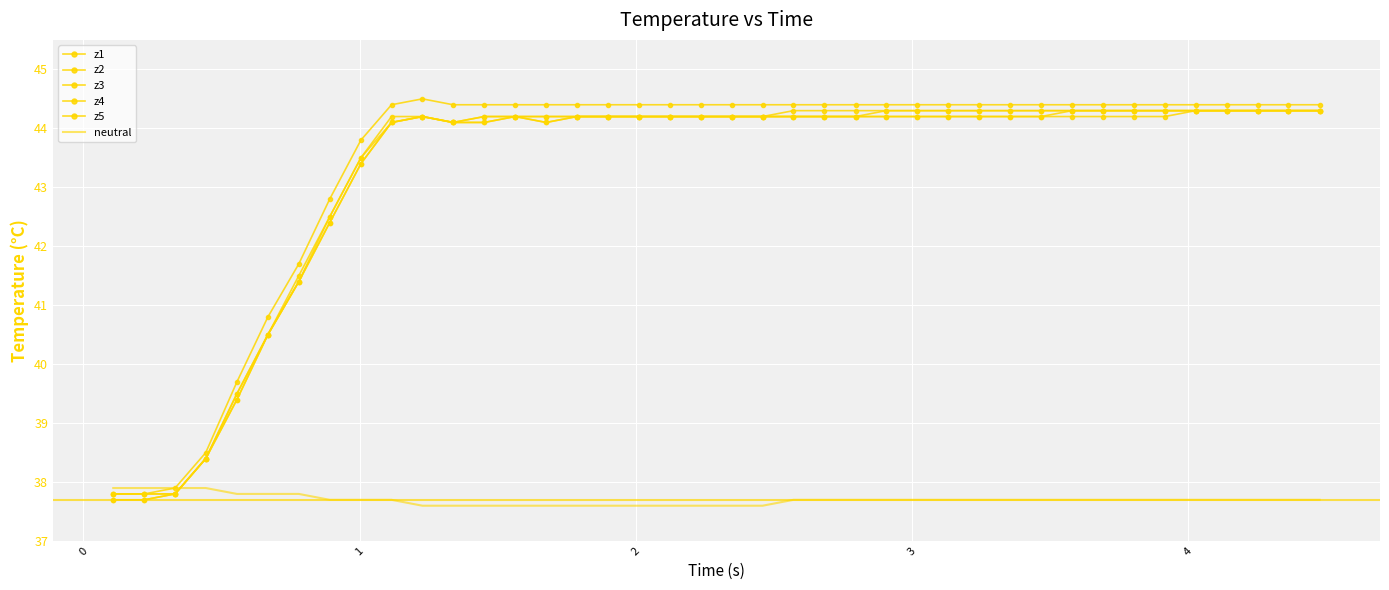

What is the minimum value for z4?

37.7